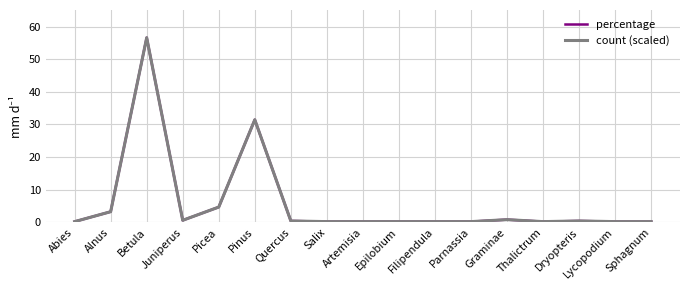

At which category is the sum across all series the highest?

Betula